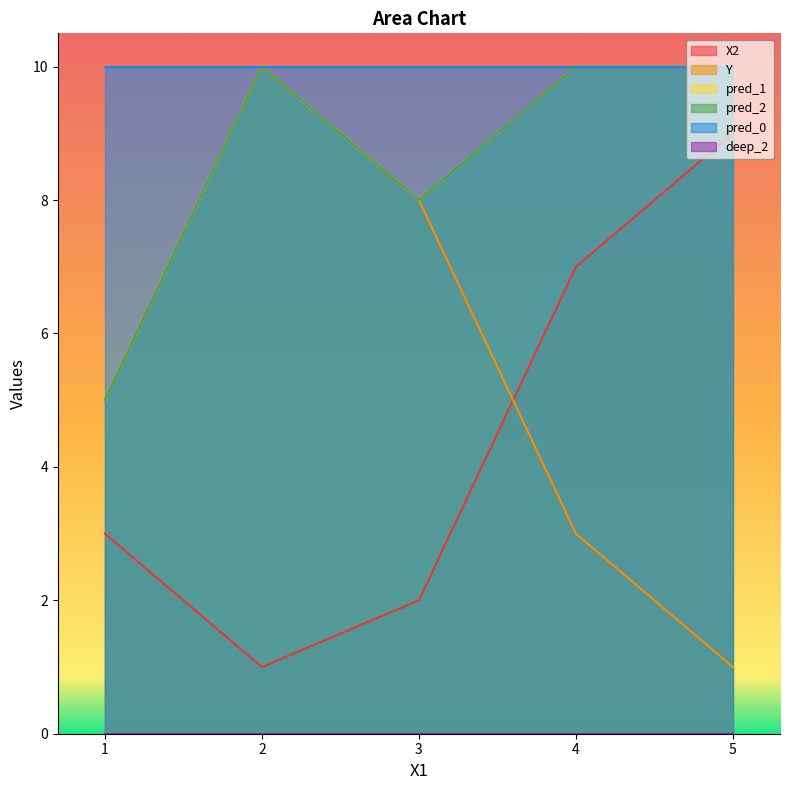

Rank the categories by pred_2 value from highest to lowest.

2, 4, 5, 3, 1